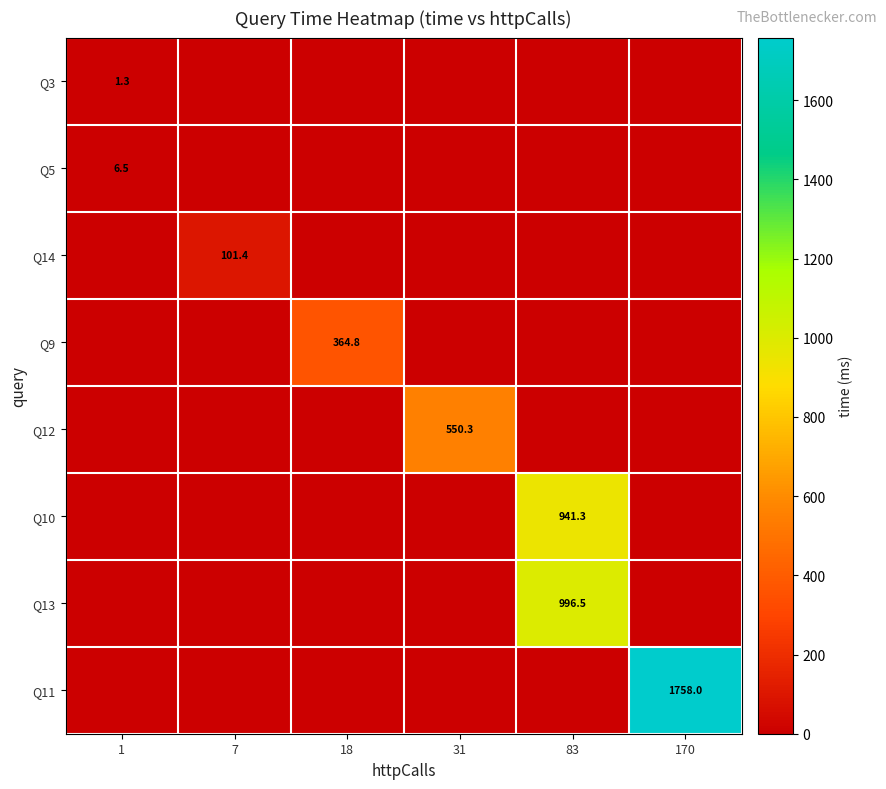

The value of Q11 at 170 is 1758.0. True or false?

True